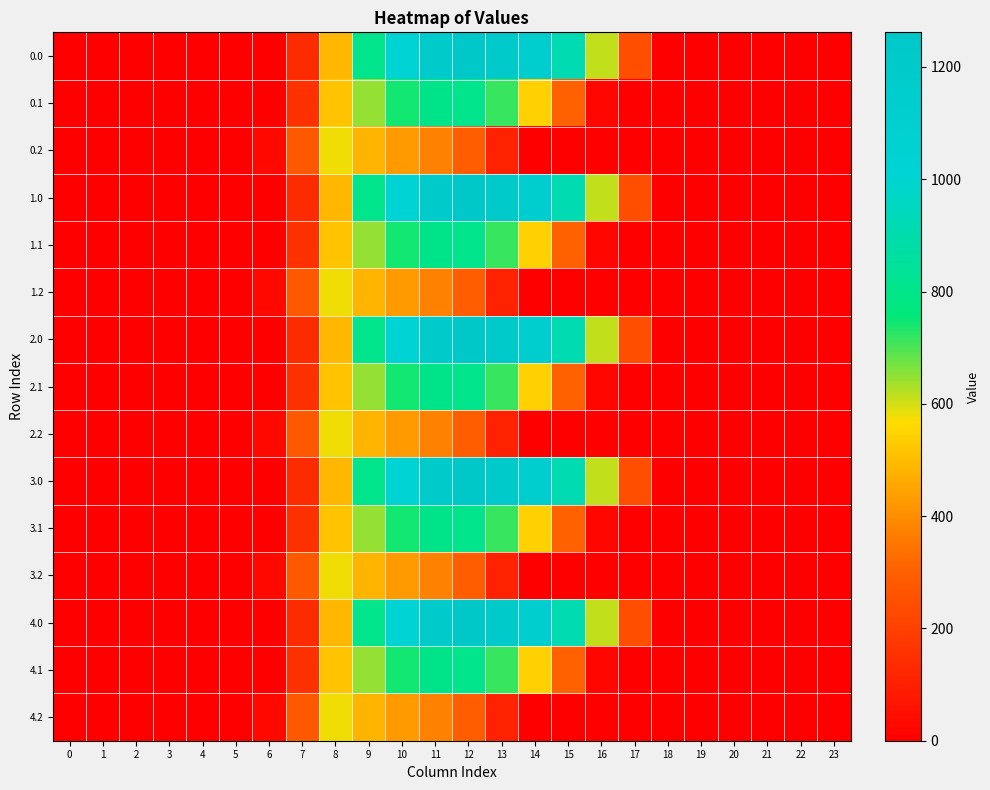

Reading right to left, list all the values displayed in this chart.

0.0: 23=0.0	22=0.0	21=0.0	20=0.0	19=0.0	18=0.0	17=243.5	16=613.0	15=911.8	14=1128.6	13=1237.4	12=1261.6	11=1185.2	10=1023.2	9=804.0	8=489.3	7=134.3	6=0.0	5=0.0	4=0.0	3=0.0	2=0.0	1=0.0	0=0.0
0.1: 23=0.0	22=0.0	21=0.0	20=0.0	19=0.0	18=0.0	17=0.0	16=26.8	15=301.4	14=544.1	13=715.3	12=806.9	11=800.2	10=742.1	9=646.9	8=514.8	7=153.2	6=0.0	5=0.0	4=0.0	3=0.0	2=0.0	1=0.0	0=0.0
0.2: 23=0.0	22=0.0	21=0.0	20=0.0	19=0.0	18=0.0	17=0.0	16=0.0	15=0.0	14=0.0	13=107.8	12=289.5	11=374.4	10=430.5	9=480.7	8=576.6	7=276.9	6=29.3	5=0.0	4=0.0	3=0.0	2=0.0	1=0.0	0=0.0
1.0: 23=0.0	22=0.0	21=0.0	20=0.0	19=0.0	18=0.0	17=243.5	16=613.0	15=911.8	14=1128.6	13=1237.4	12=1261.6	11=1185.2	10=1023.2	9=804.0	8=489.3	7=134.3	6=0.0	5=0.0	4=0.0	3=0.0	2=0.0	1=0.0	0=0.0
1.1: 23=0.0	22=0.0	21=0.0	20=0.0	19=0.0	18=0.0	17=0.0	16=26.8	15=301.4	14=544.1	13=715.3	12=806.9	11=800.2	10=742.1	9=646.9	8=514.8	7=153.2	6=0.0	5=0.0	4=0.0	3=0.0	2=0.0	1=0.0	0=0.0
1.2: 23=0.0	22=0.0	21=0.0	20=0.0	19=0.0	18=0.0	17=0.0	16=0.0	15=0.0	14=0.0	13=107.8	12=289.5	11=374.4	10=430.5	9=480.7	8=576.6	7=276.9	6=29.3	5=0.0	4=0.0	3=0.0	2=0.0	1=0.0	0=0.0
2.0: 23=0.0	22=0.0	21=0.0	20=0.0	19=0.0	18=0.0	17=243.5	16=613.0	15=911.8	14=1128.6	13=1237.4	12=1261.6	11=1185.2	10=1023.2	9=804.0	8=489.3	7=134.3	6=0.0	5=0.0	4=0.0	3=0.0	2=0.0	1=0.0	0=0.0
2.1: 23=0.0	22=0.0	21=0.0	20=0.0	19=0.0	18=0.0	17=0.0	16=26.8	15=301.4	14=544.1	13=715.3	12=806.9	11=800.2	10=742.1	9=646.9	8=514.8	7=153.2	6=0.0	5=0.0	4=0.0	3=0.0	2=0.0	1=0.0	0=0.0
2.2: 23=0.0	22=0.0	21=0.0	20=0.0	19=0.0	18=0.0	17=0.0	16=0.0	15=0.0	14=0.0	13=107.8	12=289.5	11=374.4	10=430.5	9=480.7	8=576.6	7=276.9	6=29.3	5=0.0	4=0.0	3=0.0	2=0.0	1=0.0	0=0.0
3.0: 23=0.0	22=0.0	21=0.0	20=0.0	19=0.0	18=0.0	17=243.5	16=613.0	15=911.8	14=1128.6	13=1237.4	12=1261.6	11=1185.2	10=1023.2	9=804.0	8=489.3	7=134.3	6=0.0	5=0.0	4=0.0	3=0.0	2=0.0	1=0.0	0=0.0
3.1: 23=0.0	22=0.0	21=0.0	20=0.0	19=0.0	18=0.0	17=0.0	16=26.8	15=301.4	14=544.1	13=715.3	12=806.9	11=800.2	10=742.1	9=646.9	8=514.8	7=153.2	6=0.0	5=0.0	4=0.0	3=0.0	2=0.0	1=0.0	0=0.0
3.2: 23=0.0	22=0.0	21=0.0	20=0.0	19=0.0	18=0.0	17=0.0	16=0.0	15=0.0	14=0.0	13=107.8	12=289.5	11=374.4	10=430.5	9=480.7	8=576.6	7=276.9	6=29.3	5=0.0	4=0.0	3=0.0	2=0.0	1=0.0	0=0.0
4.0: 23=0.0	22=0.0	21=0.0	20=0.0	19=0.0	18=0.0	17=243.5	16=613.0	15=911.8	14=1128.6	13=1237.4	12=1261.6	11=1185.2	10=1023.2	9=804.0	8=489.3	7=134.3	6=0.0	5=0.0	4=0.0	3=0.0	2=0.0	1=0.0	0=0.0
4.1: 23=0.0	22=0.0	21=0.0	20=0.0	19=0.0	18=0.0	17=0.0	16=26.8	15=301.4	14=544.1	13=715.3	12=806.9	11=800.2	10=742.1	9=646.9	8=514.8	7=153.2	6=0.0	5=0.0	4=0.0	3=0.0	2=0.0	1=0.0	0=0.0
4.2: 23=0.0	22=0.0	21=0.0	20=0.0	19=0.0	18=0.0	17=0.0	16=0.0	15=0.0	14=0.0	13=107.8	12=289.5	11=374.4	10=430.5	9=480.7	8=576.6	7=276.9	6=29.3	5=0.0	4=0.0	3=0.0	2=0.0	1=0.0	0=0.0